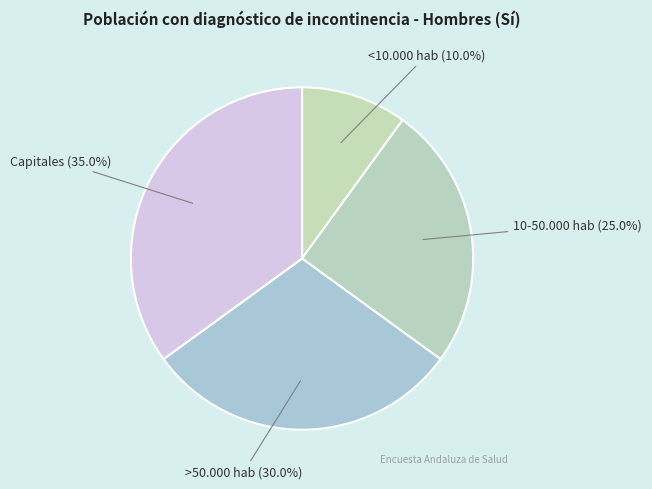

Count the number of slices in the pie.

4